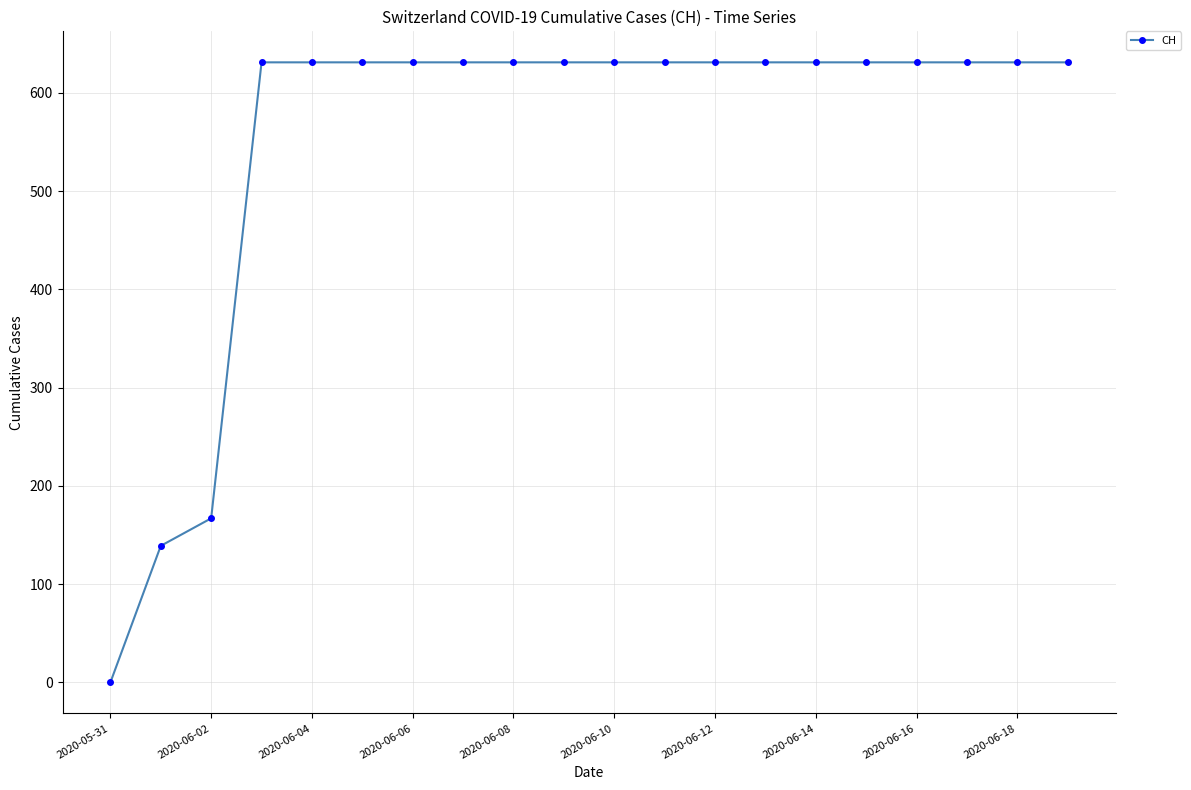

What is the maximum value shown in the chart?

631